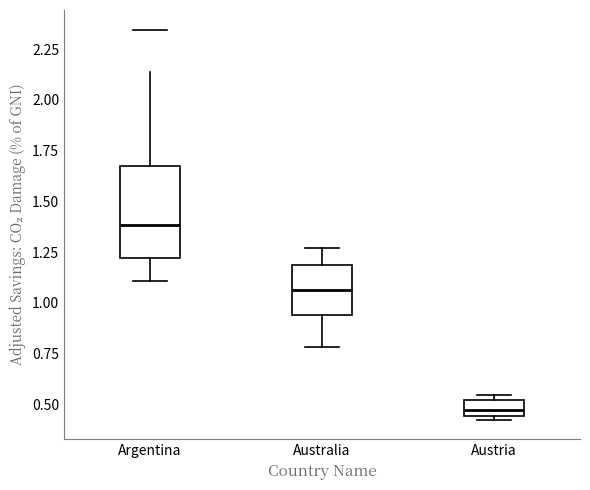

Reading left to right, transcribe this box plot: for each box, give where its median line is, the range the box spans, and where its two whiskers end, as read against the y-axis. The values are not printed on the chart, so give them approximately, as read against the axis.

Argentina: median 1.40, box 1.20 to 1.65, whiskers 1.10 to 2.15
Australia: median 1.05, box 0.95 to 1.20, whiskers 0.80 to 1.25
Austria: median 0.45 (inside the box), box 0.45 to 0.50, whiskers 0.40 to 0.55